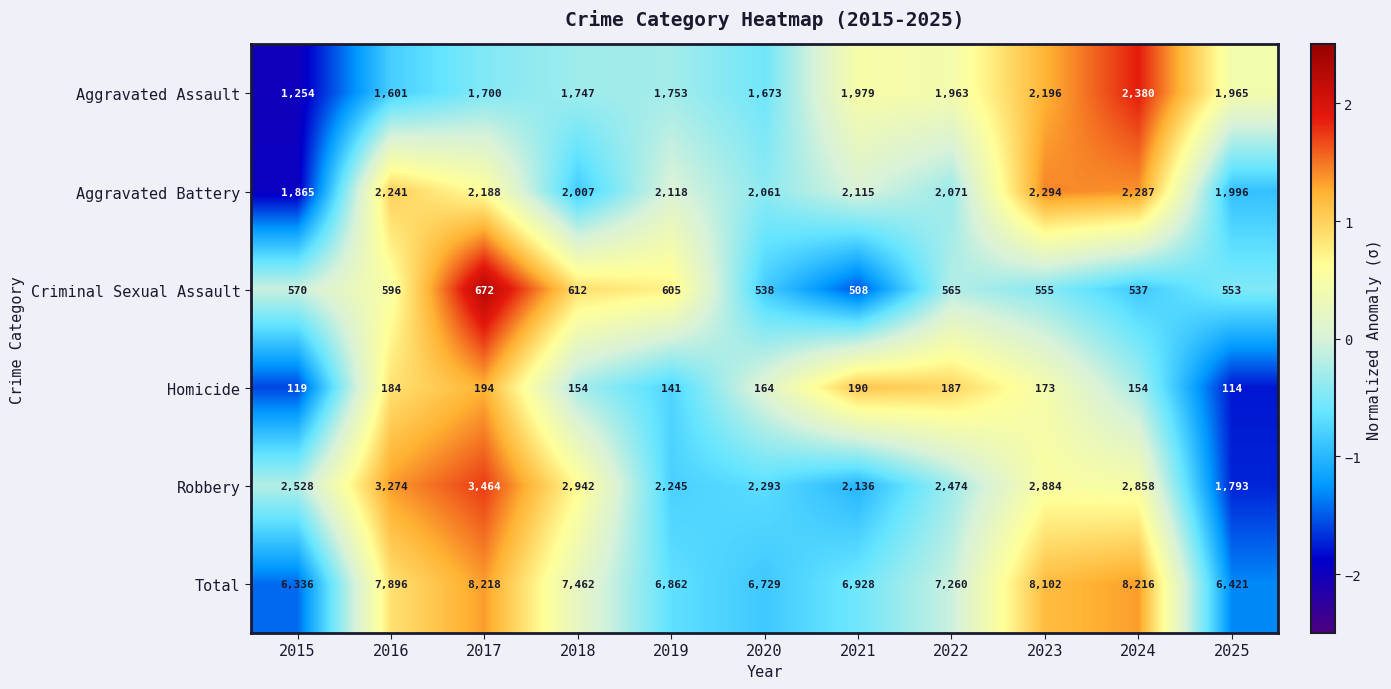

How many categories are shown in the chart?

11